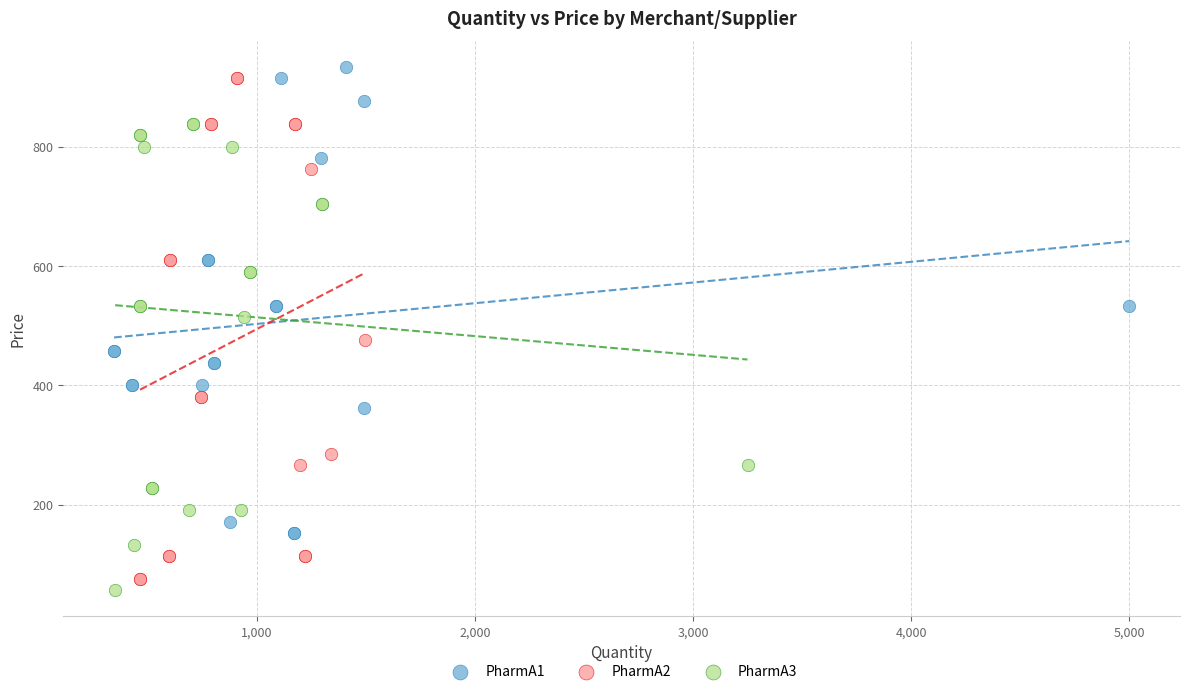

What are all the series names shown in the legend?

PharmA1, PharmA2, PharmA3